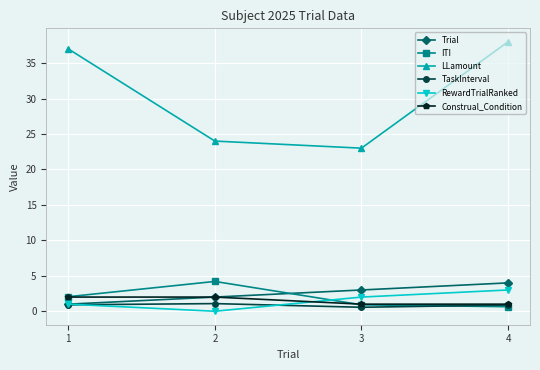

How many lines are shown in the chart?

6